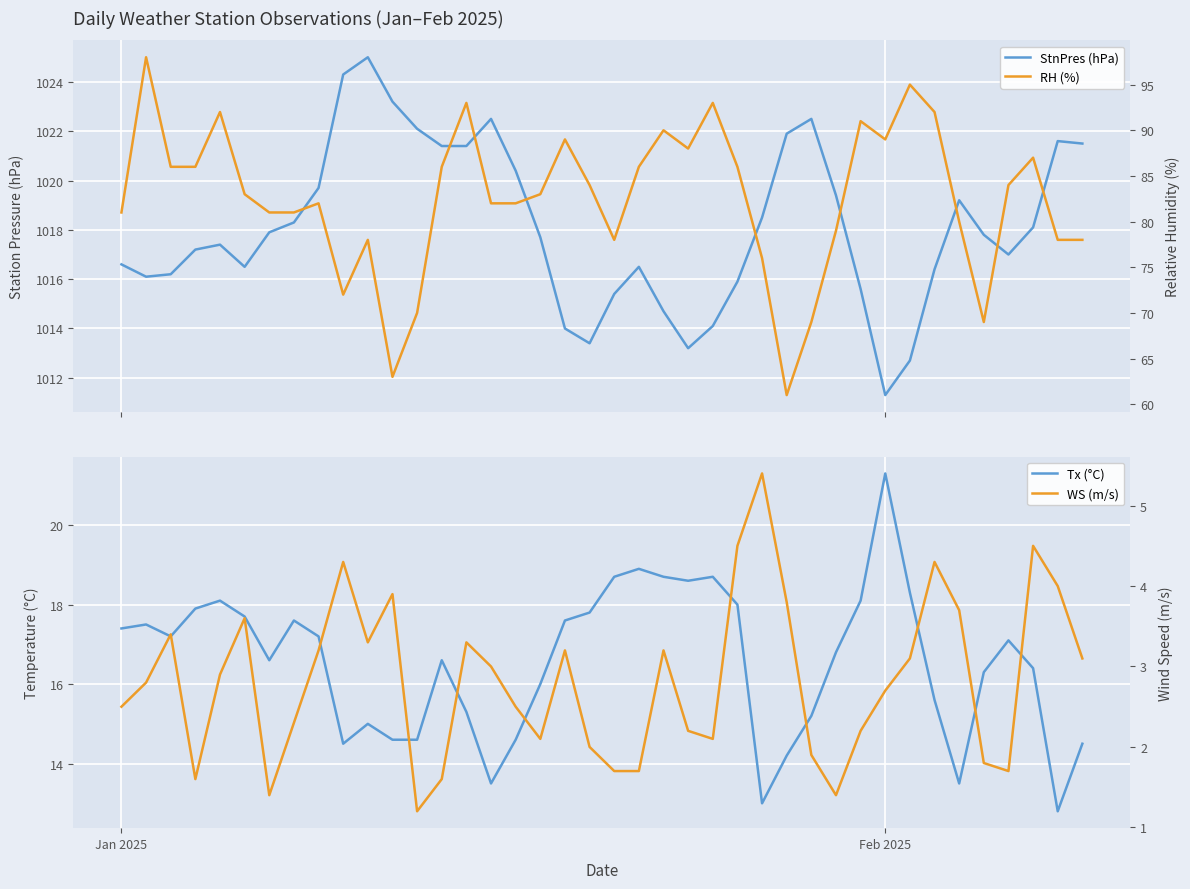

Reading left to right, extract all data points from this chart.

StnPres (hPa): 1016.6	1016.1	1016.2	1017.2	1017.4	1016.5	1017.9	1018.3	1019.7	1024.3	1025.0	1023.2	1022.1	1021.4	1021.4	1022.5	1020.4	1017.7	1014.0	1013.4	1015.4	1016.5	1014.7	1013.2	1014.1	1015.9	1018.5	1021.9	1022.5	1019.4	1015.6	1011.3	1012.7	1016.4	1019.2	1017.8	1017.0	1018.1	1021.6	1021.5
Tx (°C): 17.4	17.5	17.2	17.9	18.1	17.7	16.6	17.6	17.2	14.5	15.0	14.6	14.6	16.6	15.3	13.5	14.6	16.0	17.6	17.8	18.7	18.9	18.7	18.6	18.7	18.0	13.0	14.2	15.2	16.8	18.1	21.3	18.3	15.6	13.5	16.3	17.1	16.4	12.8	14.5
RH (%): 81.0	98.0	86.0	86.0	92.0	83.0	81.0	81.0	82.0	72.0	78.0	63.0	70.0	86.0	93.0	82.0	82.0	83.0	89.0	84.0	78.0	86.0	90.0	88.0	93.0	86.0	76.0	61.0	69.0	79.0	91.0	89.0	95.0	92.0	80.0	69.0	84.0	87.0	78.0	78.0
WS (m/s): 2.5	2.8	3.4	1.6	2.9	3.6	1.4	2.3	3.2	4.3	3.3	3.9	1.2	1.6	3.3	3.0	2.5	2.1	3.2	2.0	1.7	1.7	3.2	2.2	2.1	4.5	5.4	3.8	1.9	1.4	2.2	2.7	3.1	4.3	3.7	1.8	1.7	4.5	4.0	3.1